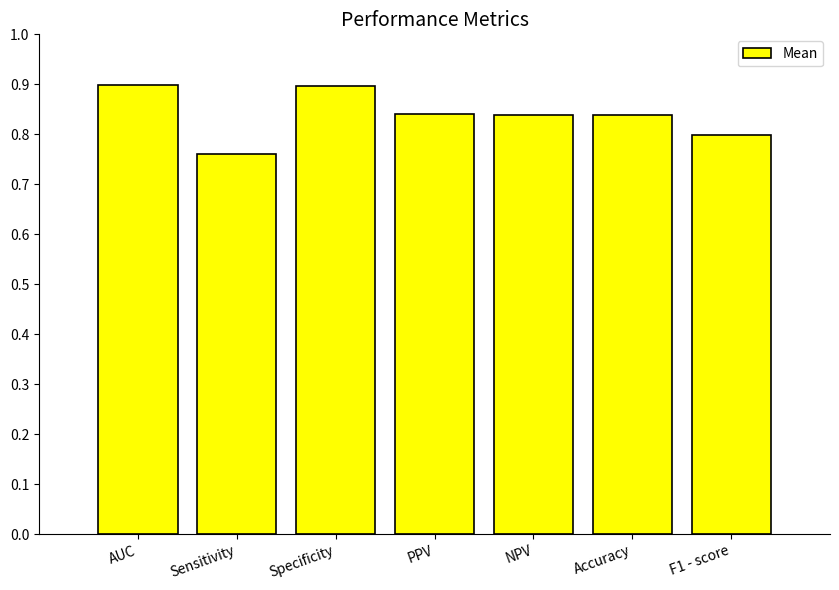

Which category has the lowest value across all series?

Sensitivity